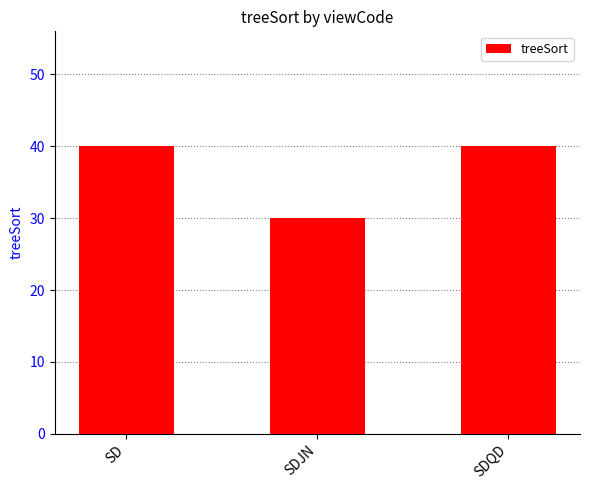

What is the minimum value shown in the chart?

30